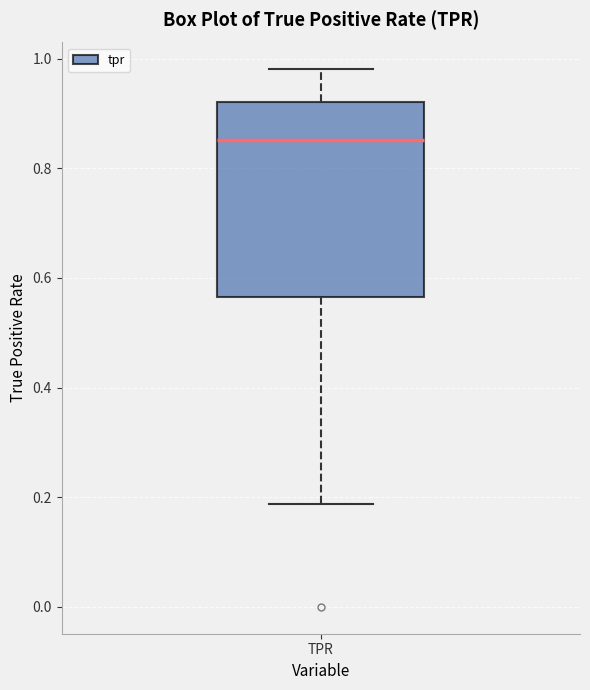

Where is the upper edge of the box for TPR on the y-axis? The values are not printed on the chart, so give them approximately, as read against the axis.

0.92